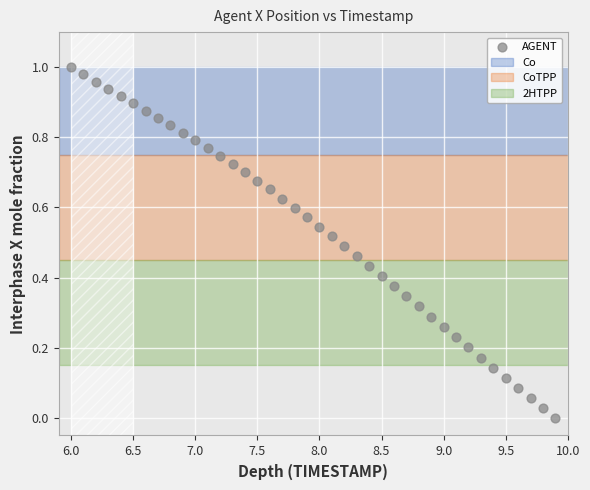

What is the range of X values (max minus min)?

3.9